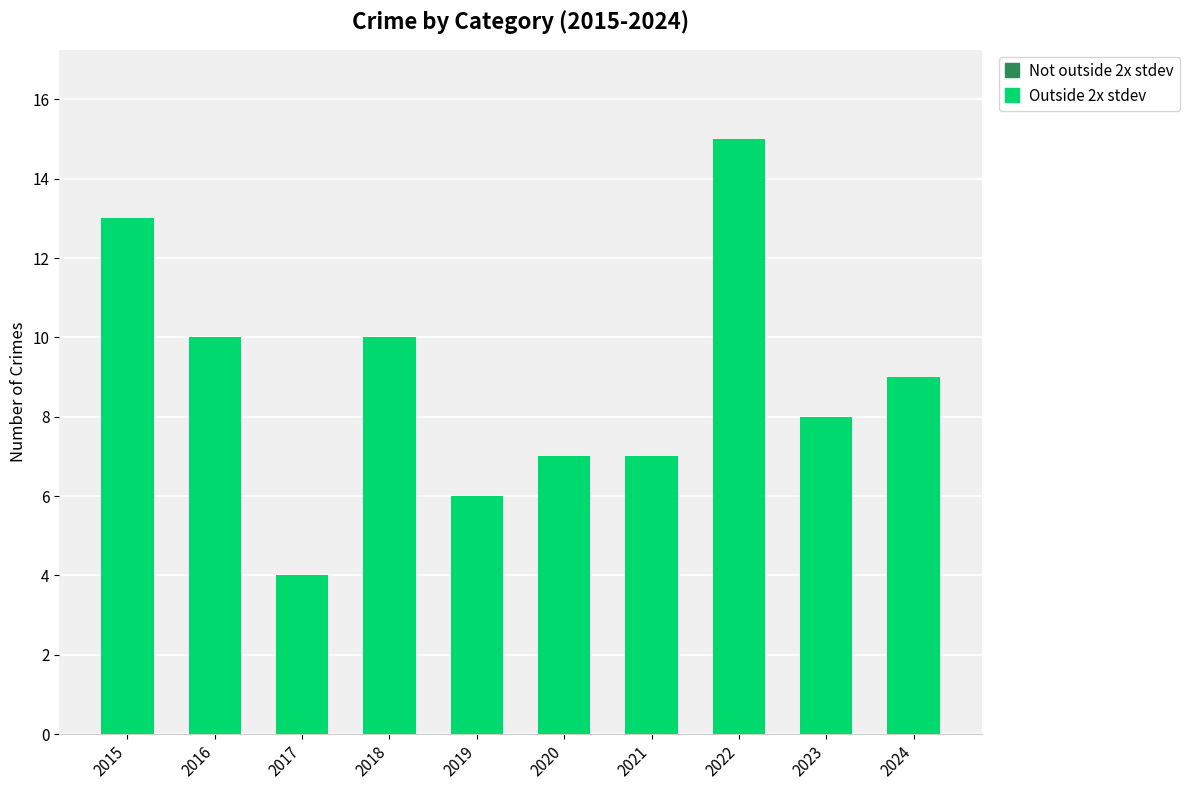

How many distinct data groups are displayed?

1